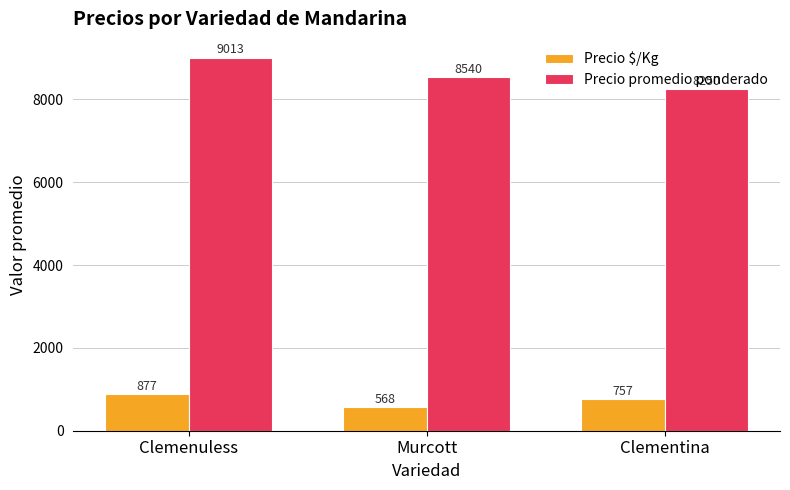

Reading left to right, what are all the values shown in this chart?

Precio $/Kg: Clemenuless=877	Murcott=568	Clementina=757
Precio promedio ponderado: Clemenuless=9013	Murcott=8540	Clementina=8250